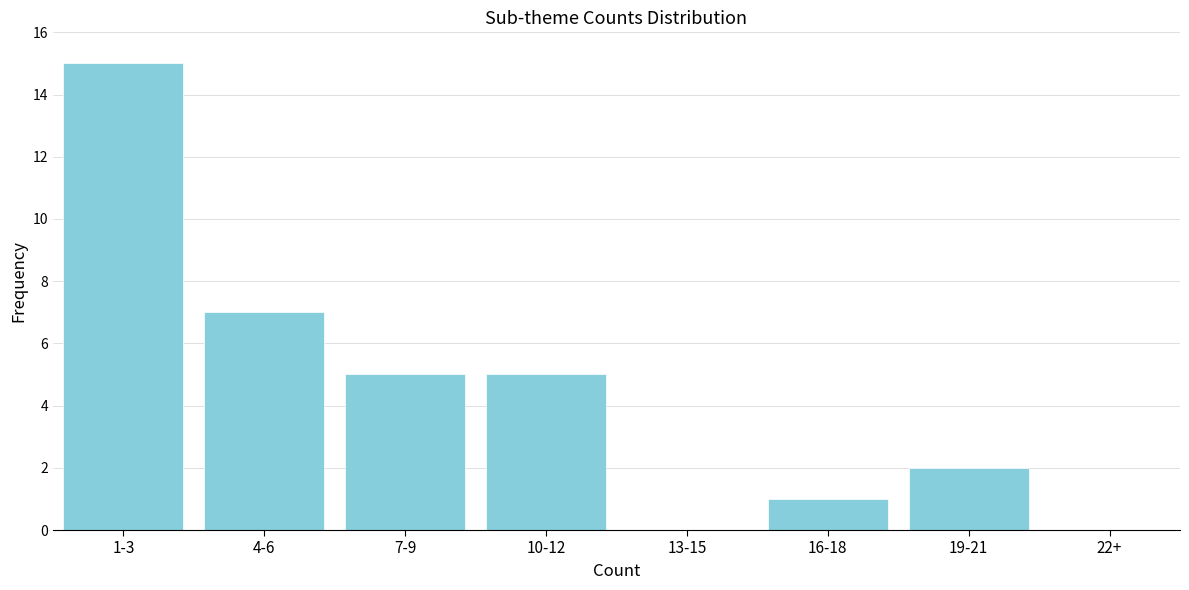

Reading left to right, list all the values displayed in this chart.

1-3=15	4-6=7	7-9=5	10-12=5	13-15=0	16-18=1	19-21=2	22+=0